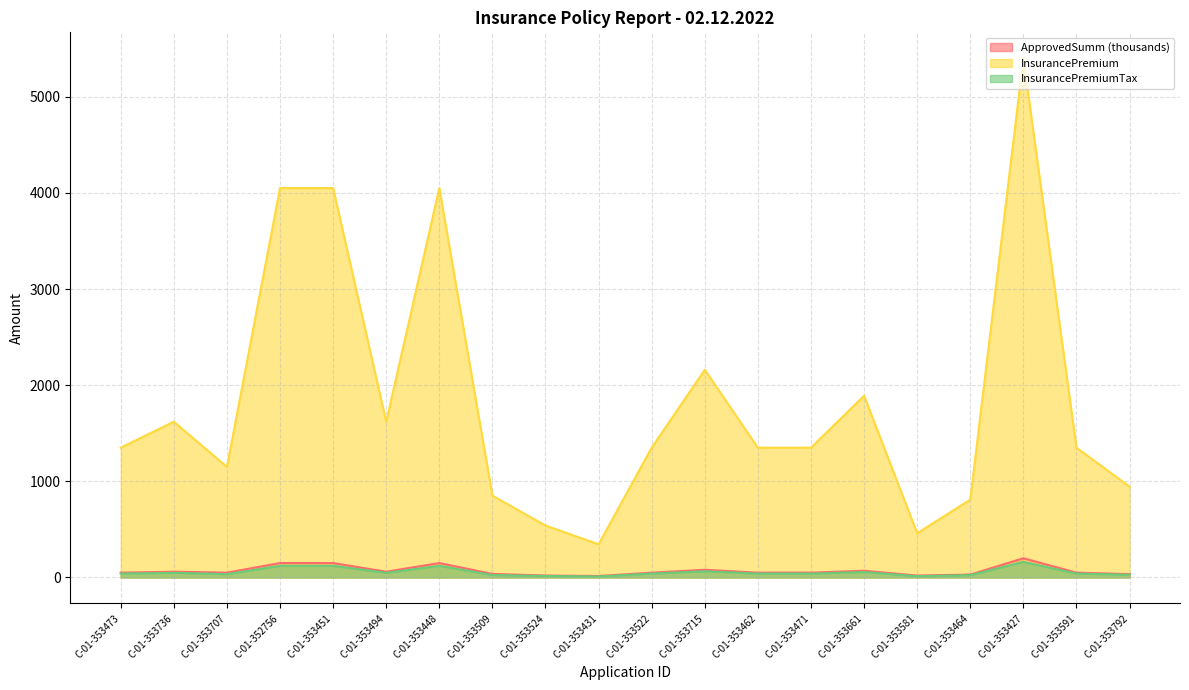

What is the maximum value for InsurancePremiumTax?

162.0